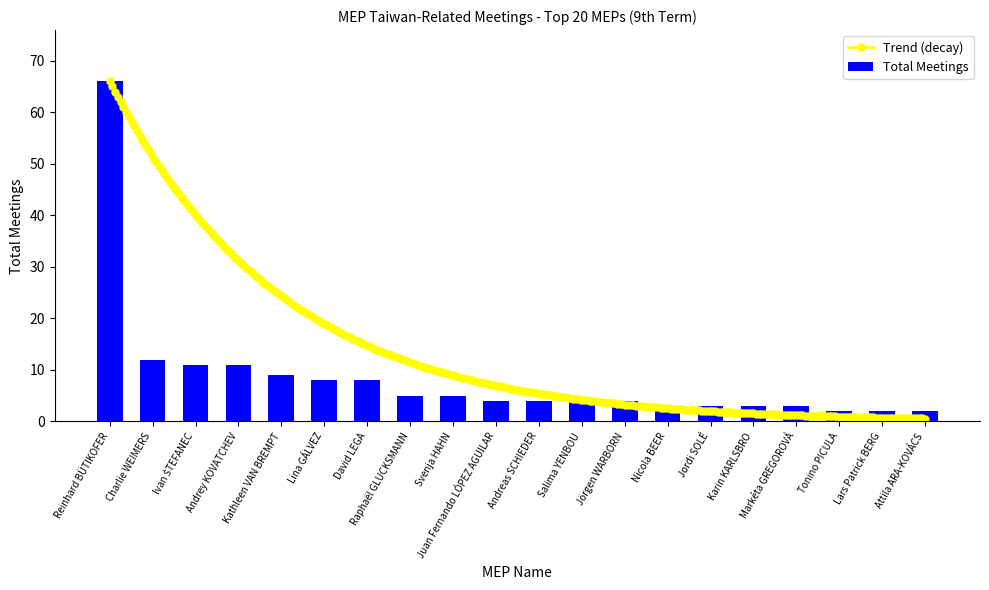

Where does the data first go above 4?

Reinhard BÜTIKOFER